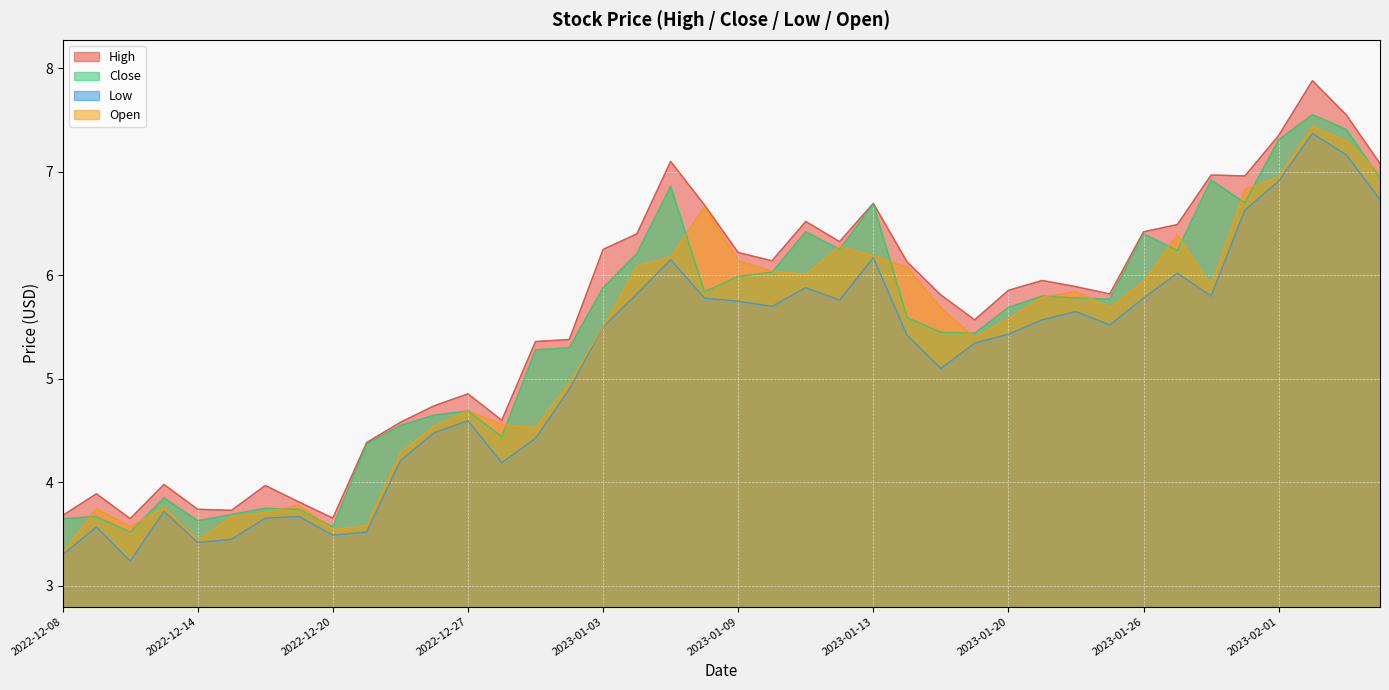

Reading right to left, list all the values displayed in this chart.

High: 2023-02-06=7.1	2023-02-03=7.6	2023-02-02=7.9	2023-02-01=7.3	2023-01-31=7.0	2023-01-30=7.0	2023-01-27=6.5	2023-01-26=6.4	2023-01-25=5.8	2023-01-24=5.9	2023-01-23=5.9	2023-01-20=5.9	2023-01-19=5.6	2023-01-18=5.8	2023-01-17=6.1	2023-01-13=6.7	2023-01-12=6.3	2023-01-11=6.5	2023-01-10=6.1	2023-01-09=6.2	2023-01-06=6.7	2023-01-05=7.1	2023-01-04=6.4	2023-01-03=6.2	2022-12-30=5.4	2022-12-29=5.4	2022-12-28=4.6	2022-12-27=4.9	2022-12-23=4.7	2022-12-22=4.6	2022-12-21=4.4	2022-12-20=3.7	2022-12-19=3.8	2022-12-16=4.0	2022-12-15=3.7	2022-12-14=3.7	2022-12-13=4.0	2022-12-12=3.7	2022-12-09=3.9	2022-12-08=3.7
Close: 2023-02-06=6.9	2023-02-03=7.4	2023-02-02=7.6	2023-02-01=7.3	2023-01-31=6.7	2023-01-30=6.9	2023-01-27=6.2	2023-01-26=6.4	2023-01-25=5.8	2023-01-24=5.8	2023-01-23=5.8	2023-01-20=5.7	2023-01-19=5.4	2023-01-18=5.4	2023-01-17=5.6	2023-01-13=6.7	2023-01-12=6.2	2023-01-11=6.4	2023-01-10=6.0	2023-01-09=6.0	2023-01-06=5.8	2023-01-05=6.9	2023-01-04=6.2	2023-01-03=5.9	2022-12-30=5.3	2022-12-29=5.3	2022-12-28=4.4	2022-12-27=4.7	2022-12-23=4.7	2022-12-22=4.6	2022-12-21=4.4	2022-12-20=3.6	2022-12-19=3.7	2022-12-16=3.8	2022-12-15=3.7	2022-12-14=3.6	2022-12-13=3.8	2022-12-12=3.5	2022-12-09=3.7	2022-12-08=3.7
Low: 2023-02-06=6.7	2023-02-03=7.2	2023-02-02=7.4	2023-02-01=6.9	2023-01-31=6.6	2023-01-30=5.8	2023-01-27=6.0	2023-01-26=5.8	2023-01-25=5.5	2023-01-24=5.7	2023-01-23=5.6	2023-01-20=5.4	2023-01-19=5.3	2023-01-18=5.1	2023-01-17=5.4	2023-01-13=6.2	2023-01-12=5.8	2023-01-11=5.9	2023-01-10=5.7	2023-01-09=5.8	2023-01-06=5.8	2023-01-05=6.2	2023-01-04=5.8	2023-01-03=5.5	2022-12-30=4.9	2022-12-29=4.4	2022-12-28=4.2	2022-12-27=4.6	2022-12-23=4.5	2022-12-22=4.2	2022-12-21=3.5	2022-12-20=3.5	2022-12-19=3.7	2022-12-16=3.7	2022-12-15=3.5	2022-12-14=3.4	2022-12-13=3.7	2022-12-12=3.2	2022-12-09=3.6	2022-12-08=3.3
Open: 2023-02-06=7.0	2023-02-03=7.3	2023-02-02=7.4	2023-02-01=6.9	2023-01-31=6.8	2023-01-30=5.9	2023-01-27=6.4	2023-01-26=5.9	2023-01-25=5.7	2023-01-24=5.8	2023-01-23=5.8	2023-01-20=5.6	2023-01-19=5.4	2023-01-18=5.7	2023-01-17=6.1	2023-01-13=6.2	2023-01-12=6.3	2023-01-11=6.0	2023-01-10=6.0	2023-01-09=6.1	2023-01-06=6.7	2023-01-05=6.2	2023-01-04=6.1	2023-01-03=5.5	2022-12-30=5.0	2022-12-29=4.5	2022-12-28=4.6	2022-12-27=4.7	2022-12-23=4.5	2022-12-22=4.3	2022-12-21=3.6	2022-12-20=3.5	2022-12-19=3.8	2022-12-16=3.7	2022-12-15=3.7	2022-12-14=3.4	2022-12-13=3.8	2022-12-12=3.6	2022-12-09=3.8	2022-12-08=3.3